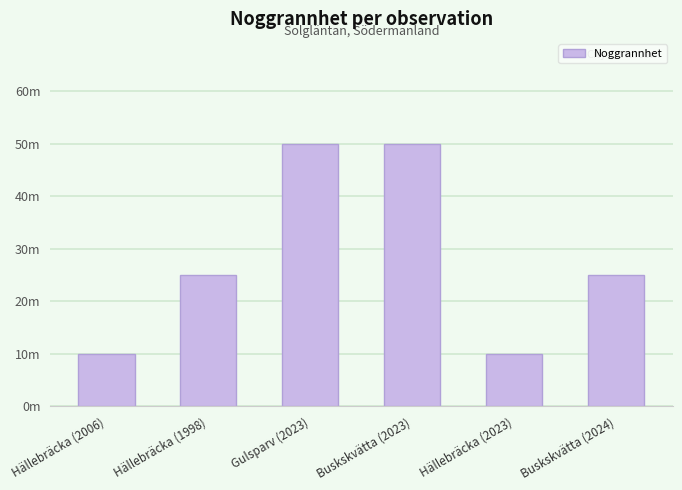

How many values are between 10 and 50?

6